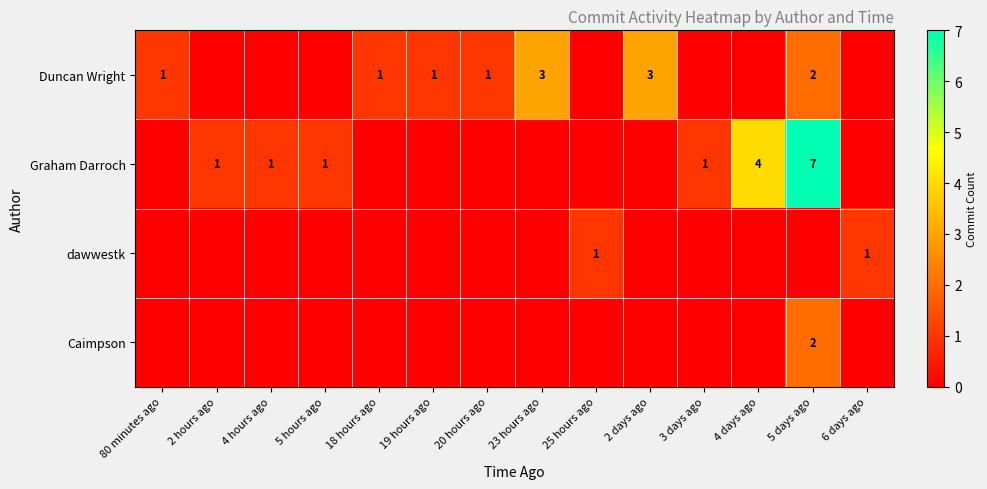

True or false: Duncan Wright has a value of 3 at 23 hours ago.

True